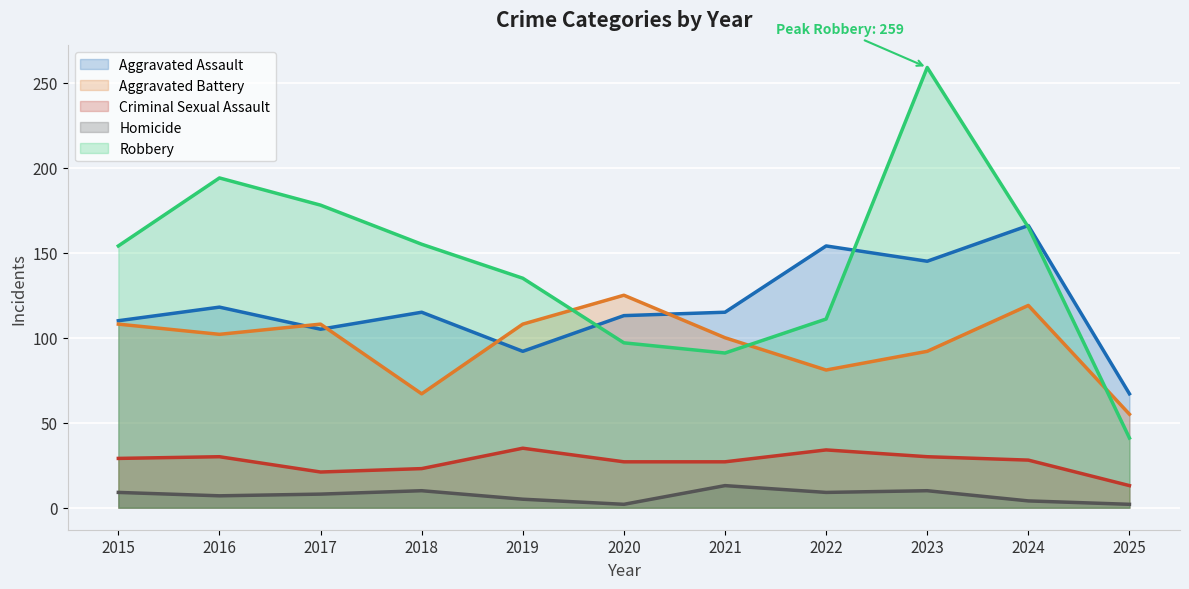

What is the difference between the second highest and second lowest values in the Aggravated Assault (line) series?

62